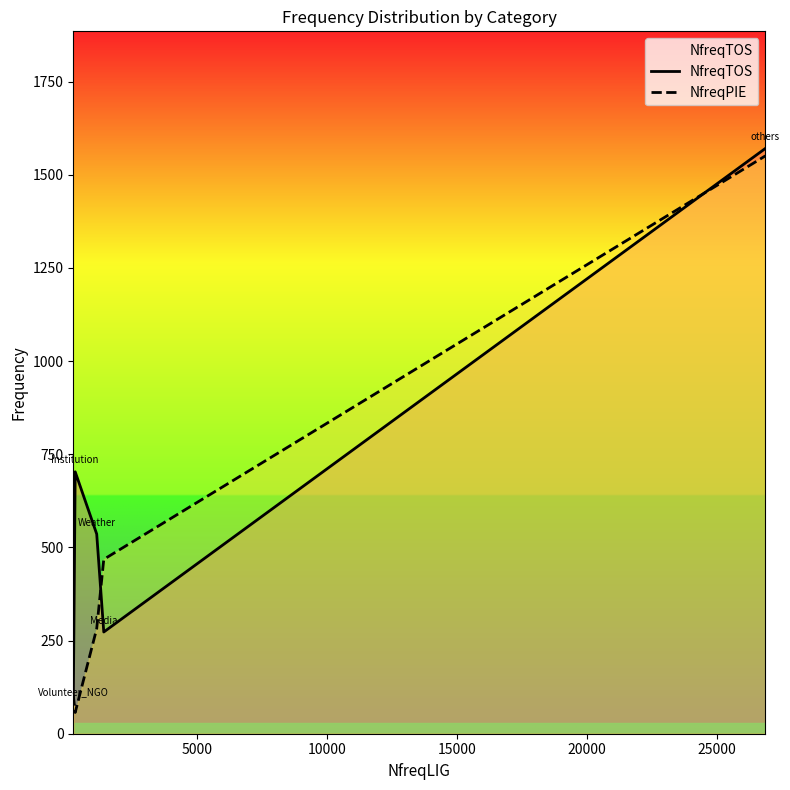

What is the maximum value shown in the chart?

1571